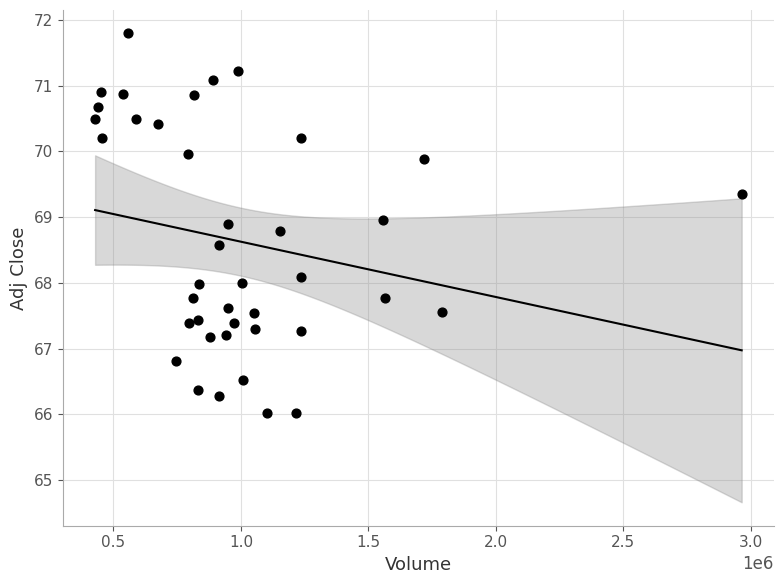

What is the range of Y values (max minus min)?

5.8